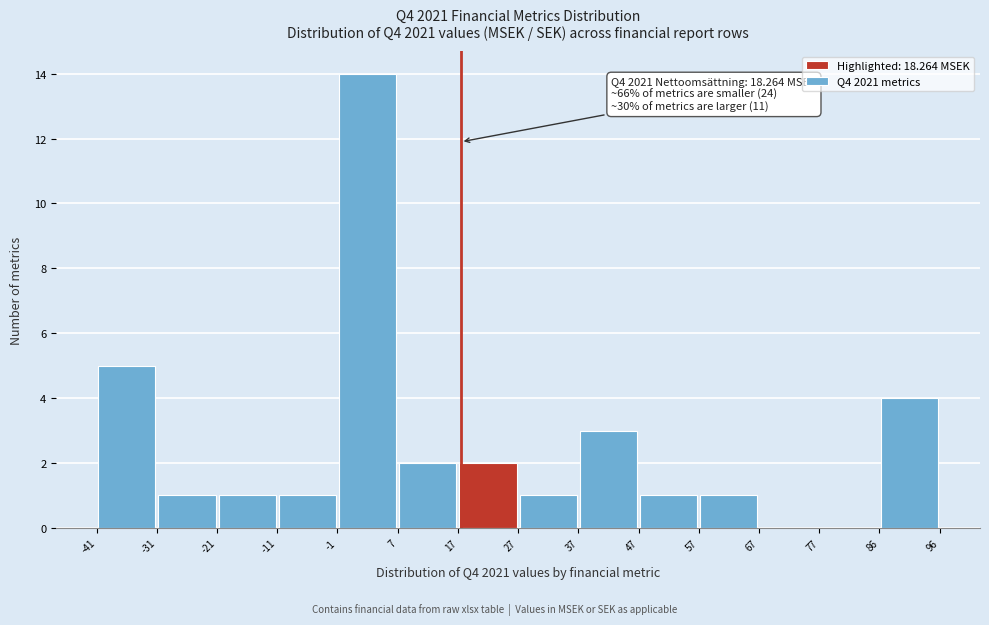

Which range on the x-axis has the tallest bar?

-1 to 7